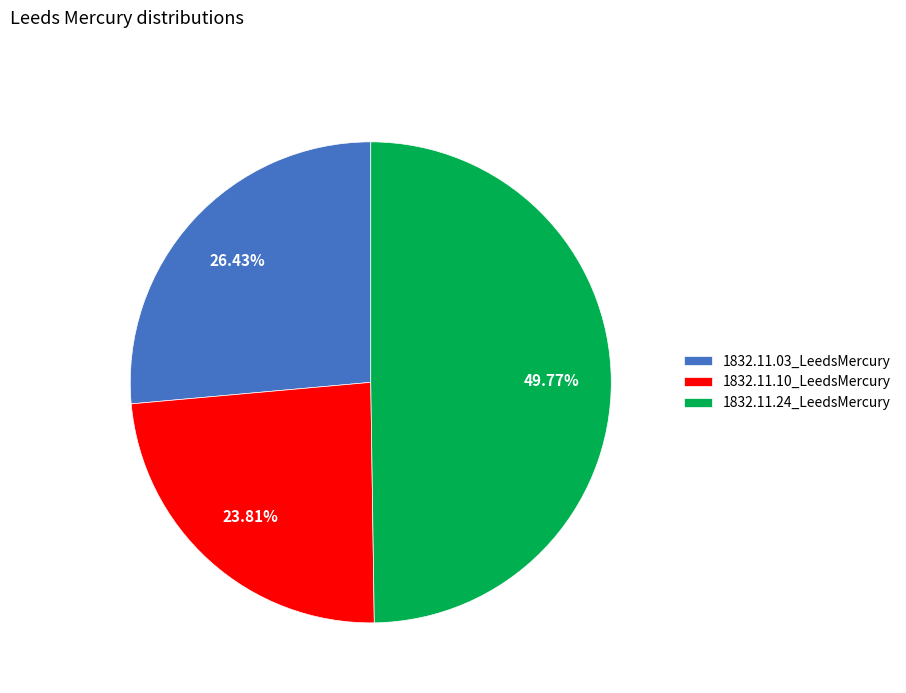

Which slice is the largest?

1832.11.24_LeedsMercury